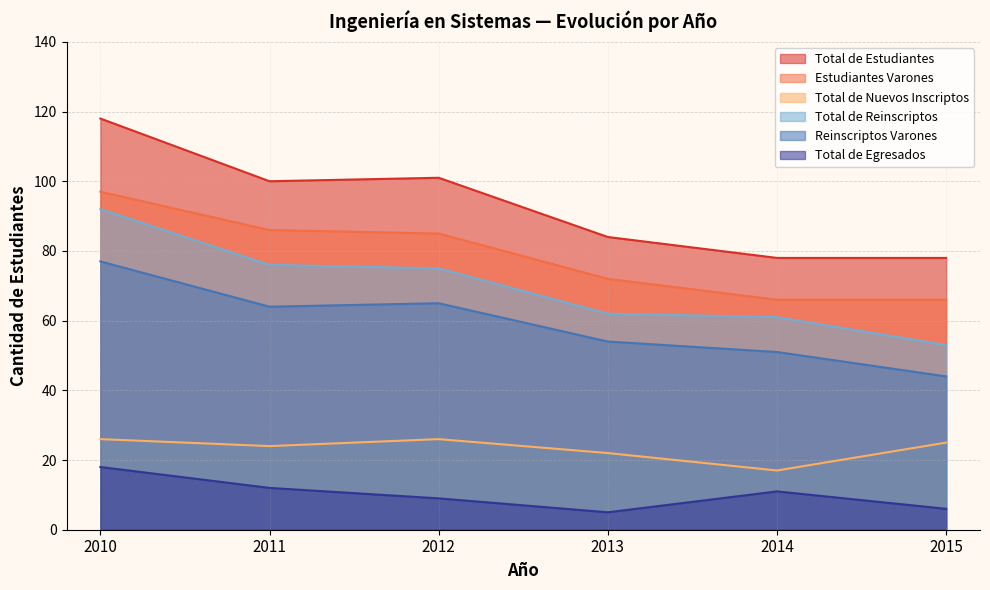

Read the Total de Estudiantes value at 2013, to the nearest 10.

80